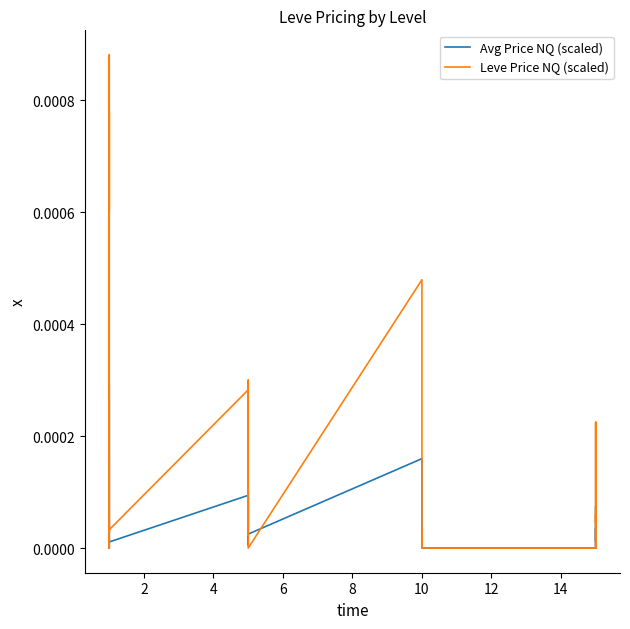

Does the chart display data point markers on the line(s)?

No